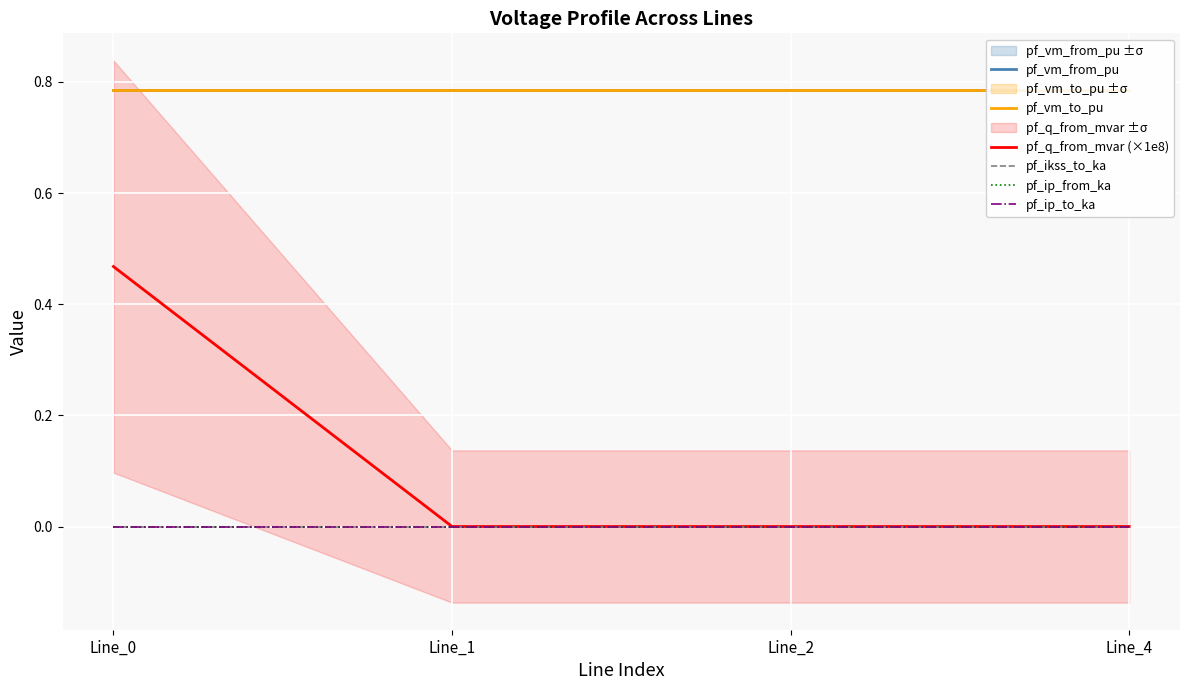

Which has a higher value, Line_1 or Line_4?

Line_1